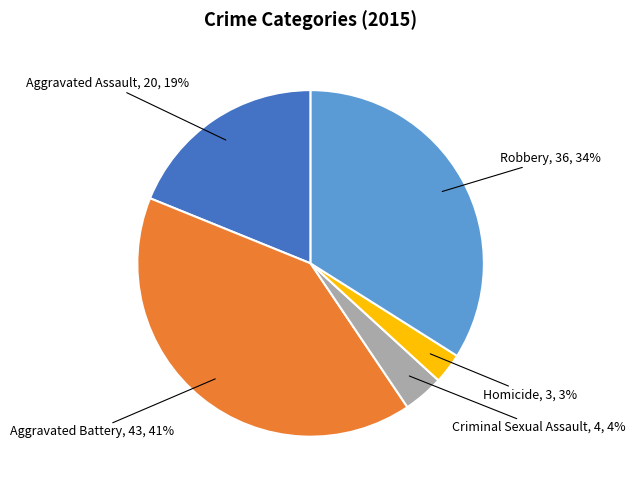

To the nearest percent, what is the average slice percentage?

20%